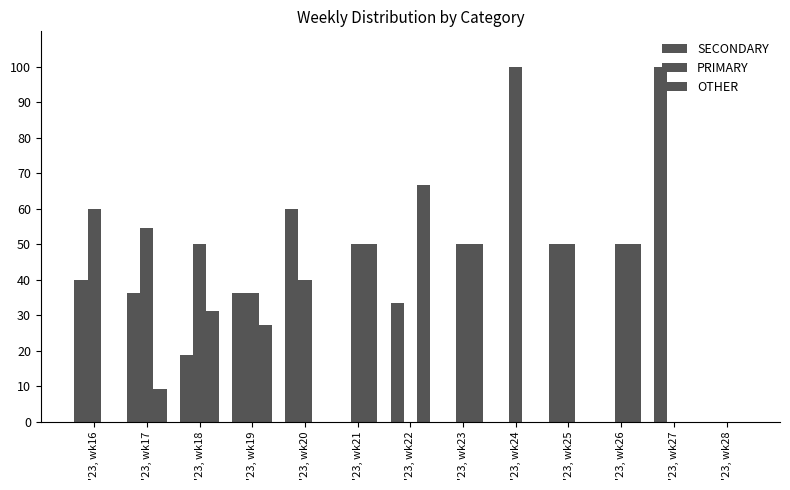

How many series are shown in this chart?

3